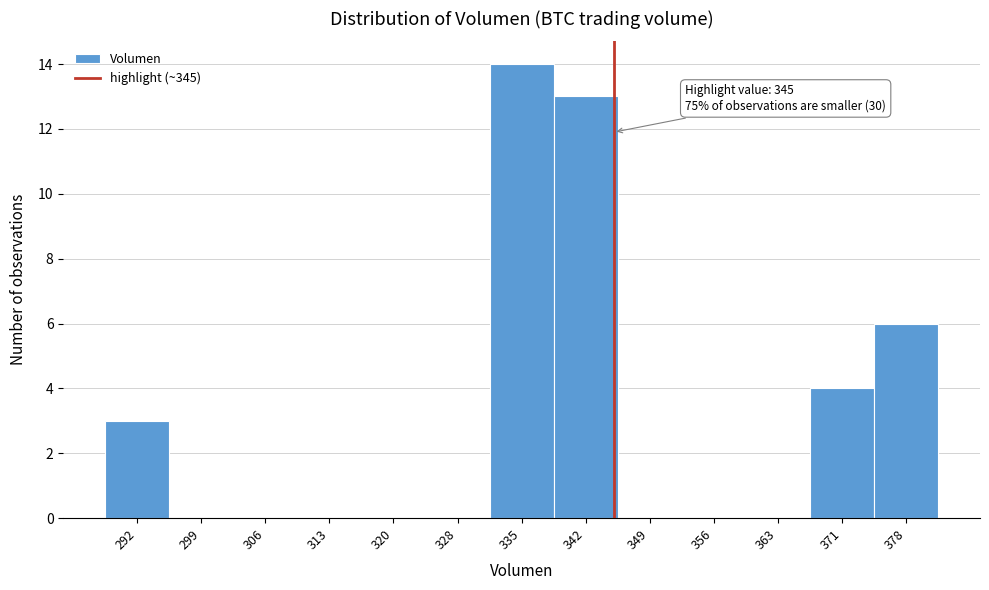

Which range on the x-axis has the tallest bar?

331 to 338